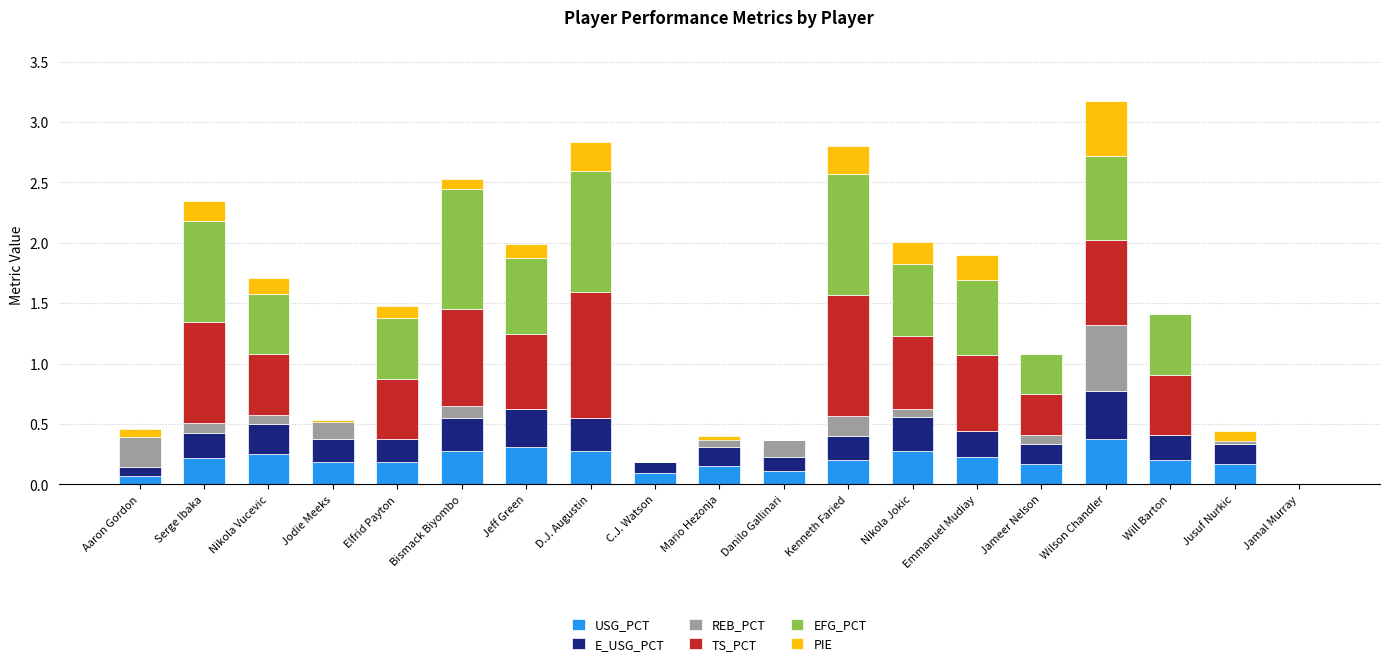

The value of TS_PCT at Mario Hezonja is 0.0. True or false?

True